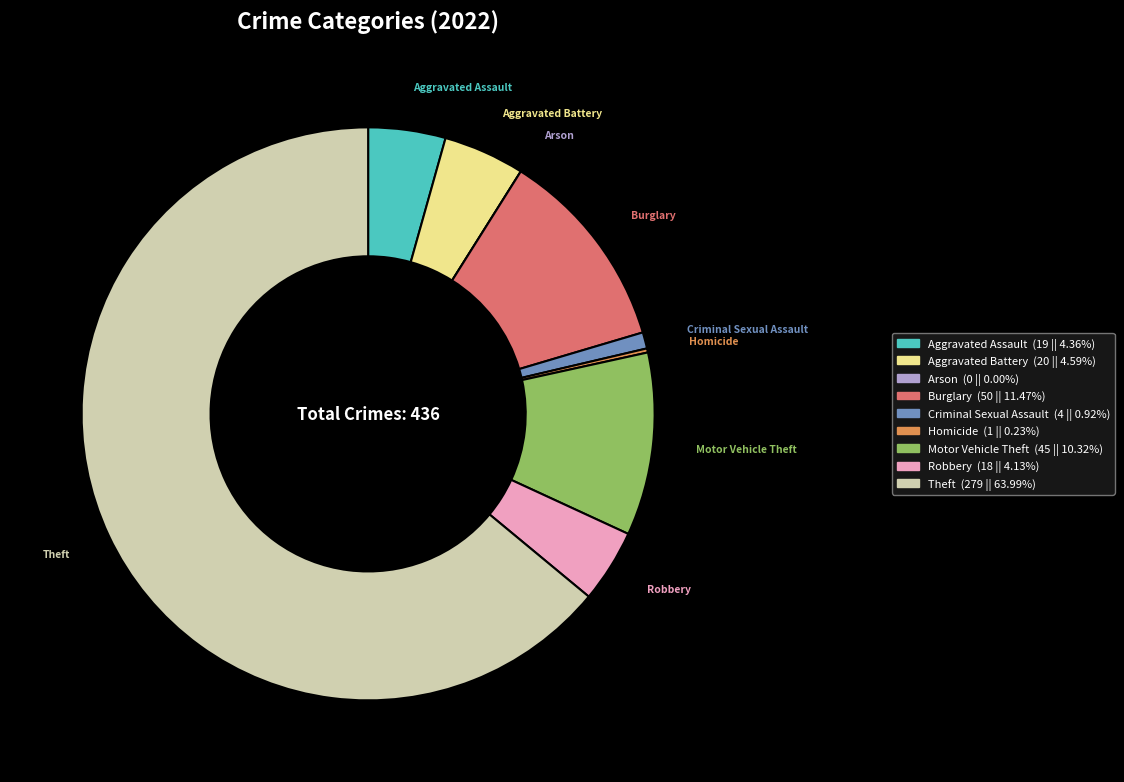

Is there a majority slice in this chart?

Yes